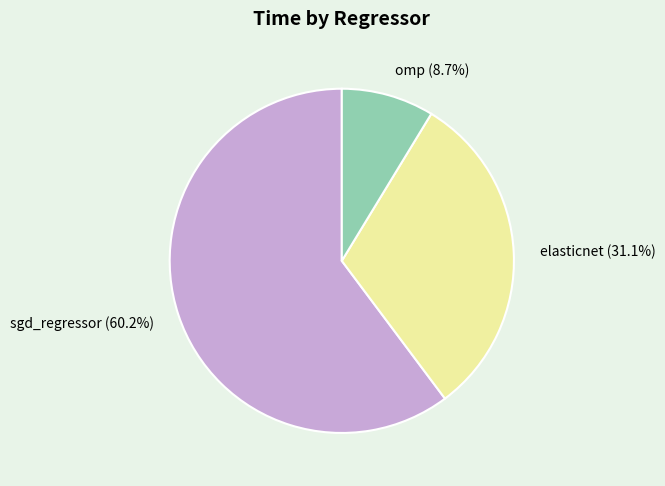

Is elasticnet the majority of the pie?

No